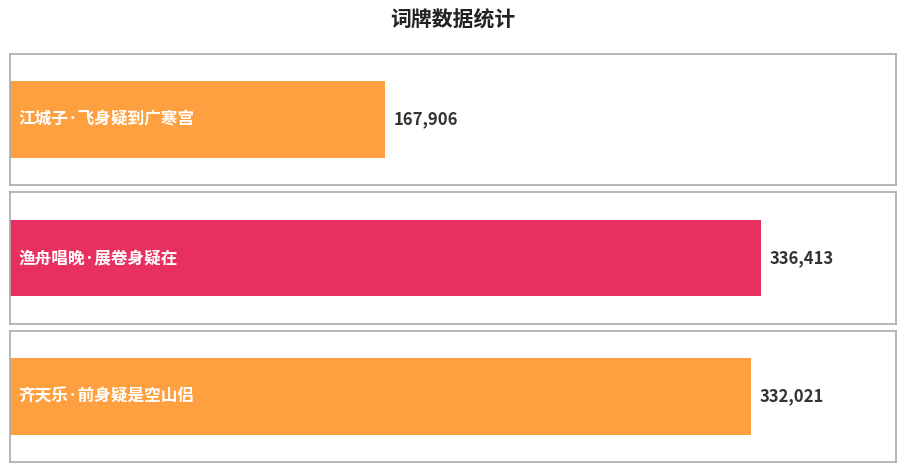

What is the difference between the values at 渔舟唱晚·展卷身疑在 and 江城子·飞身疑到广寒宫?

168507